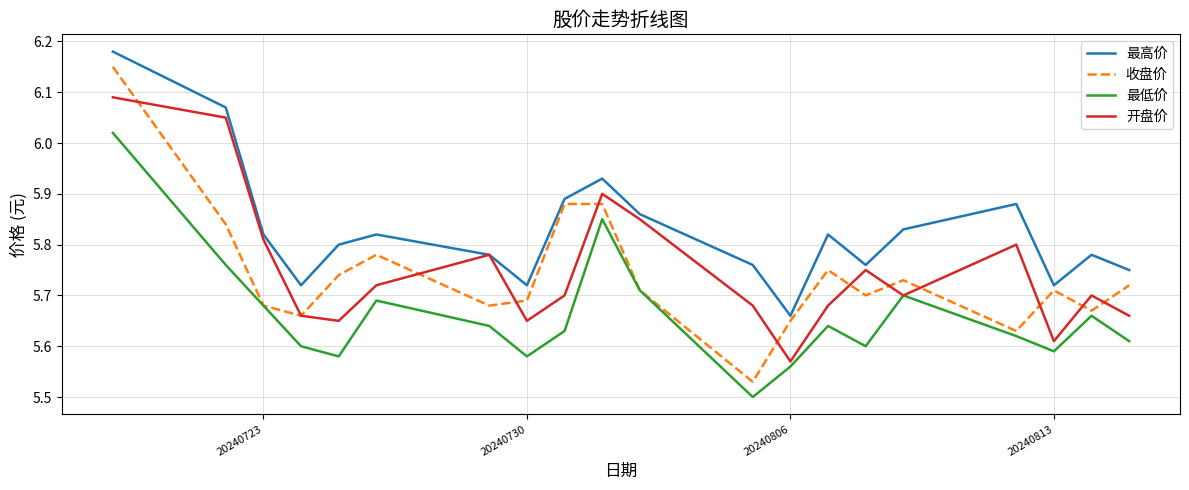

Which series has the largest range (max minus min)?

收盘价